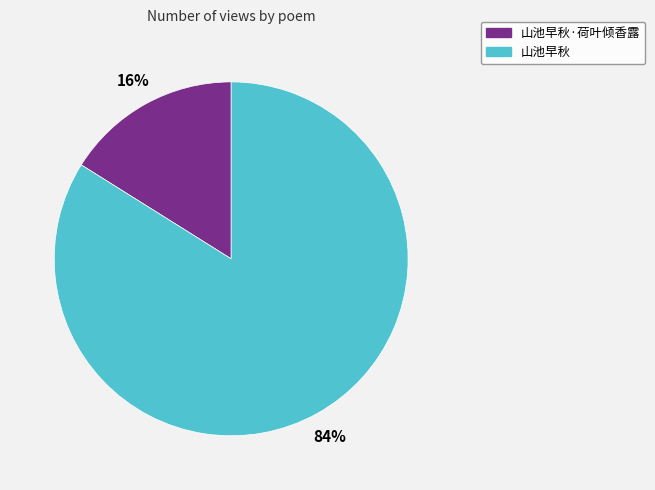

Which slice is the smallest?

山池早秋·荷叶倾香露